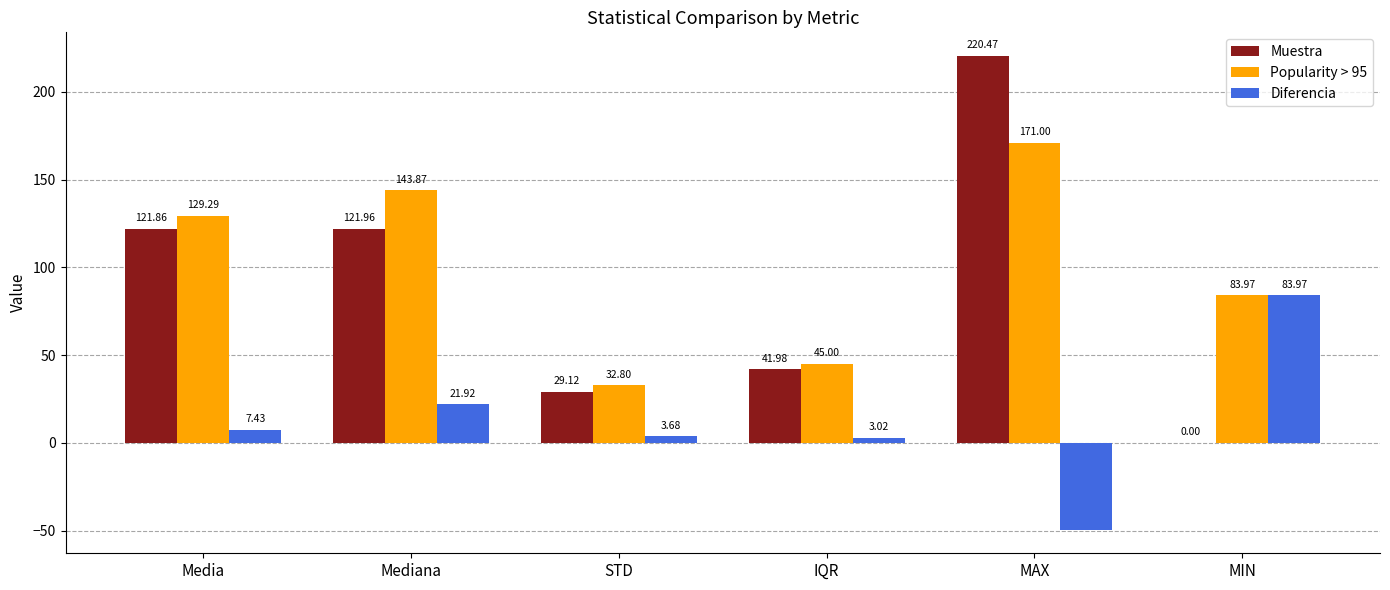

What is the sum of the Diferencia values at MIN and Mediana?

105.9